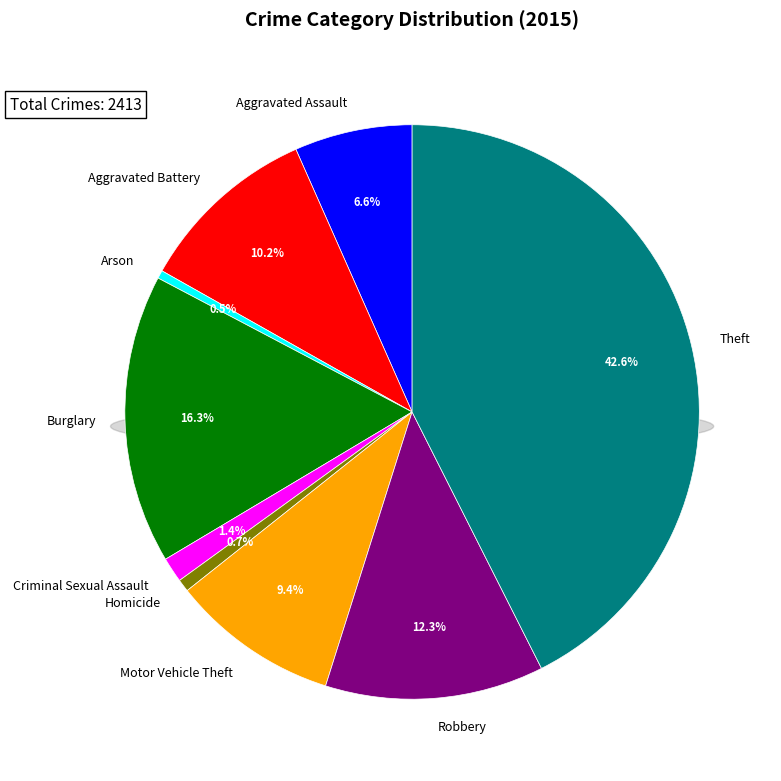

Is there a majority slice in this chart?

No